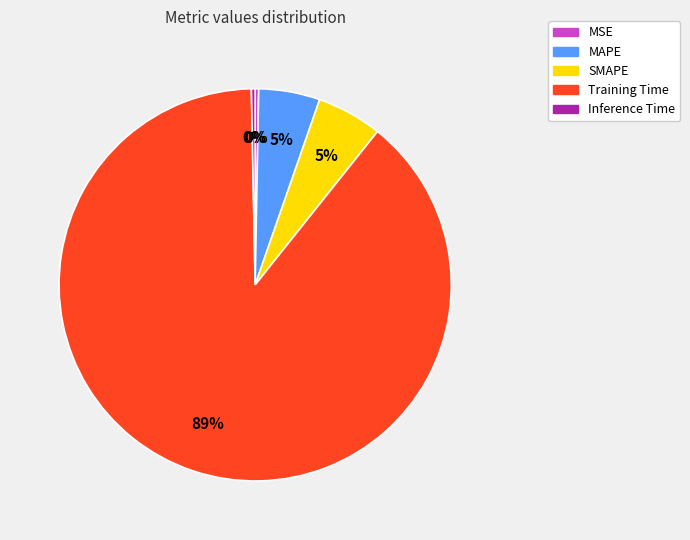

Which category has the biggest portion of the pie?

Training Time